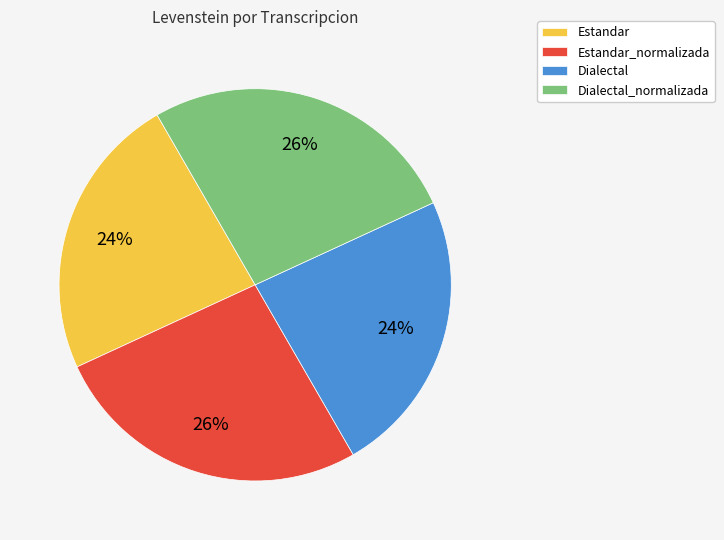

True or false: Estandar_normalizada accounts for 26% of the total.

True